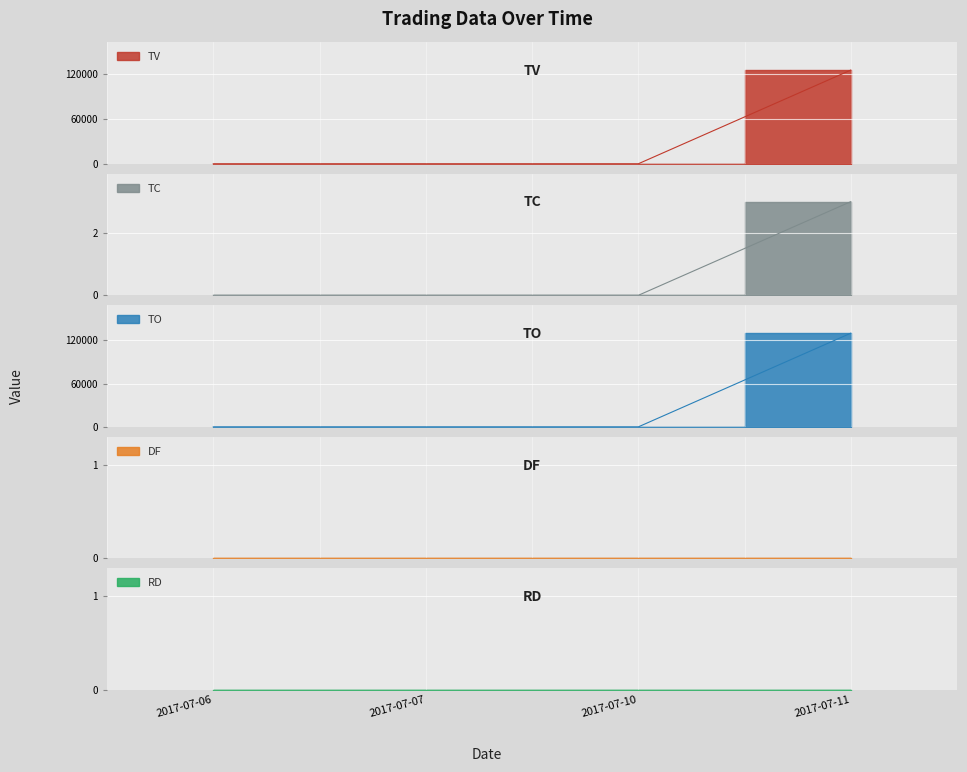

What is the average value of the TC series?

1